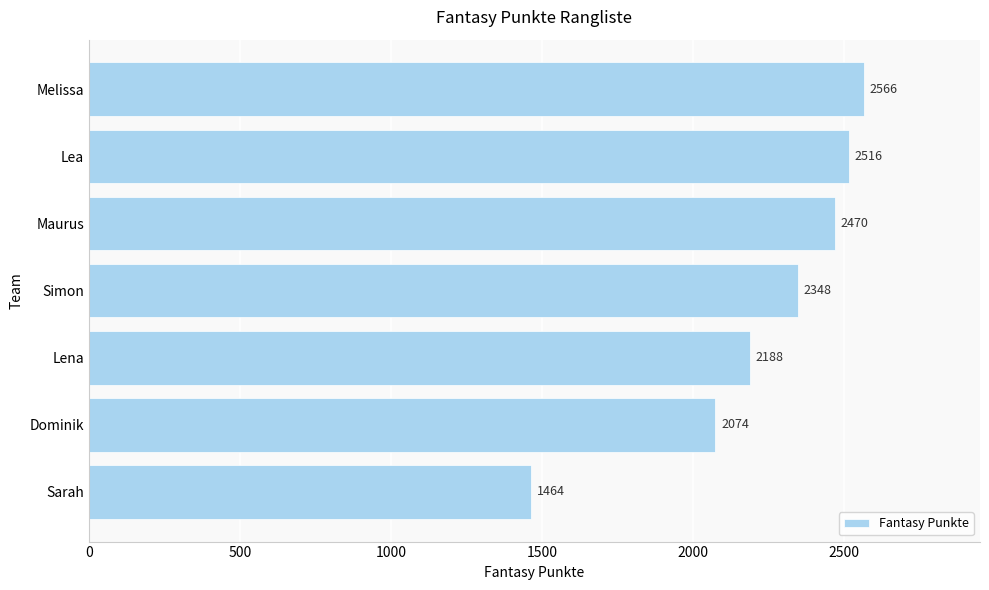

What is the ratio of the value at Simon to the value at Melissa?

0.9